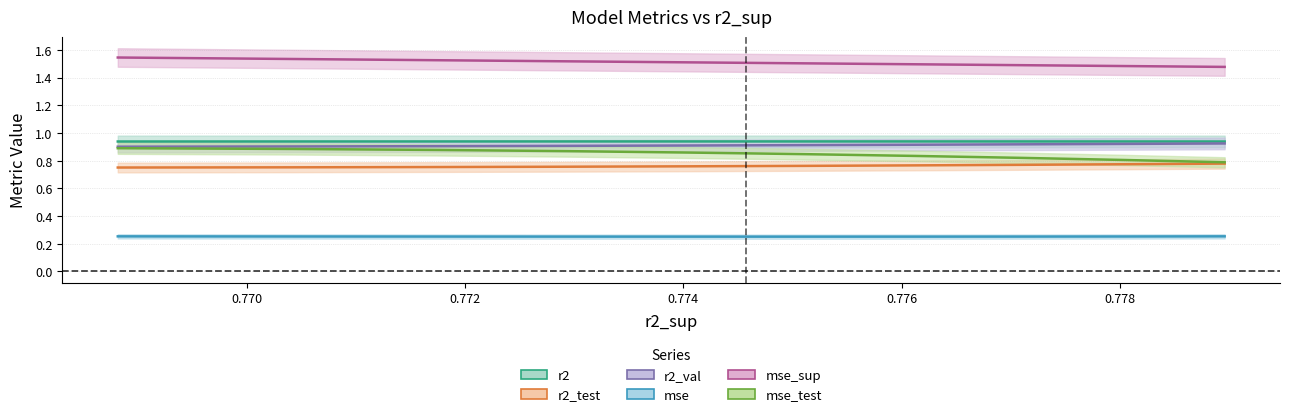

True or false: mse_test has a value of 0.8 at model_4_2_2.

True